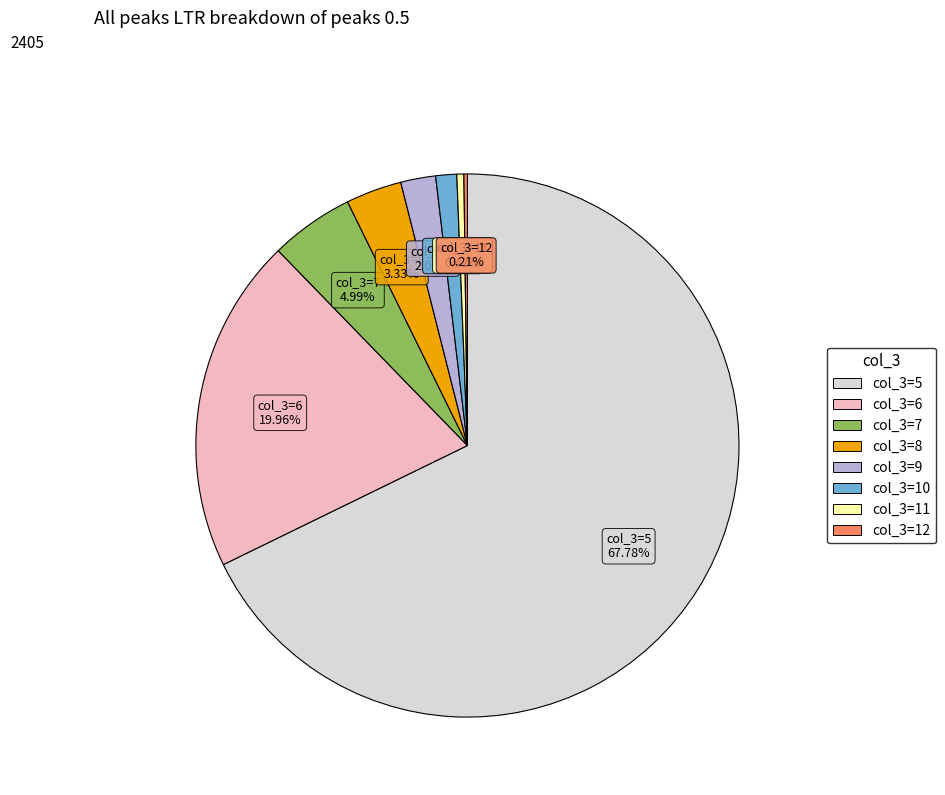

Which has a higher value, col_3=11 or col_3=8?

col_3=8